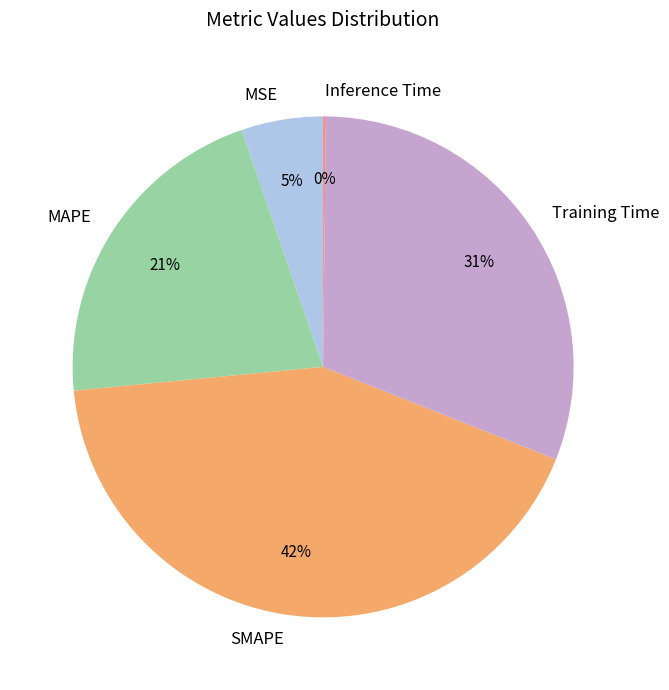

The Training Time slice represents 39% of the pie. True or false?

False